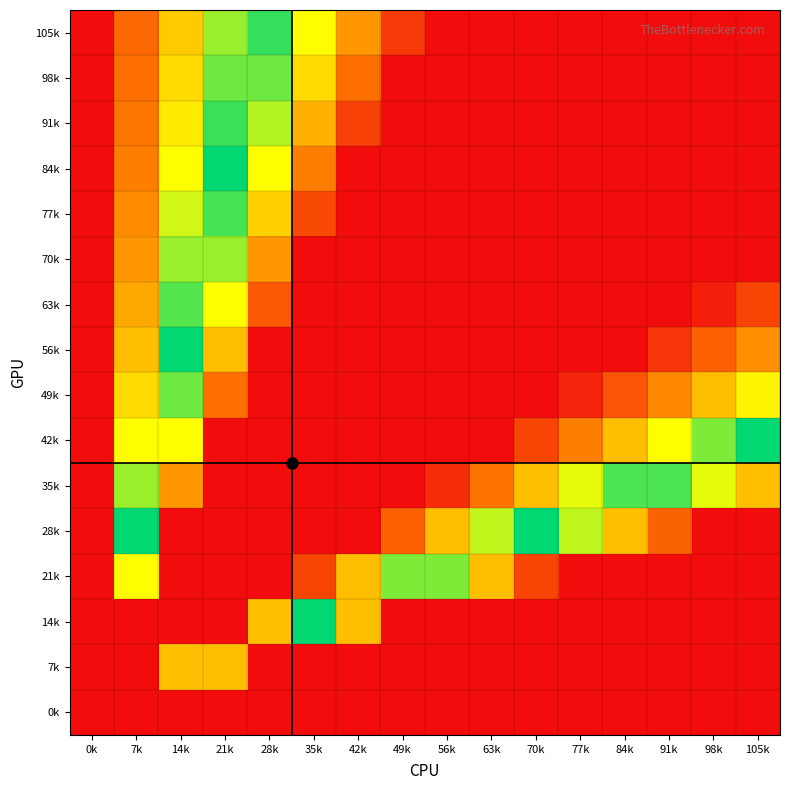

Which series has the largest range (max minus min)?

98k